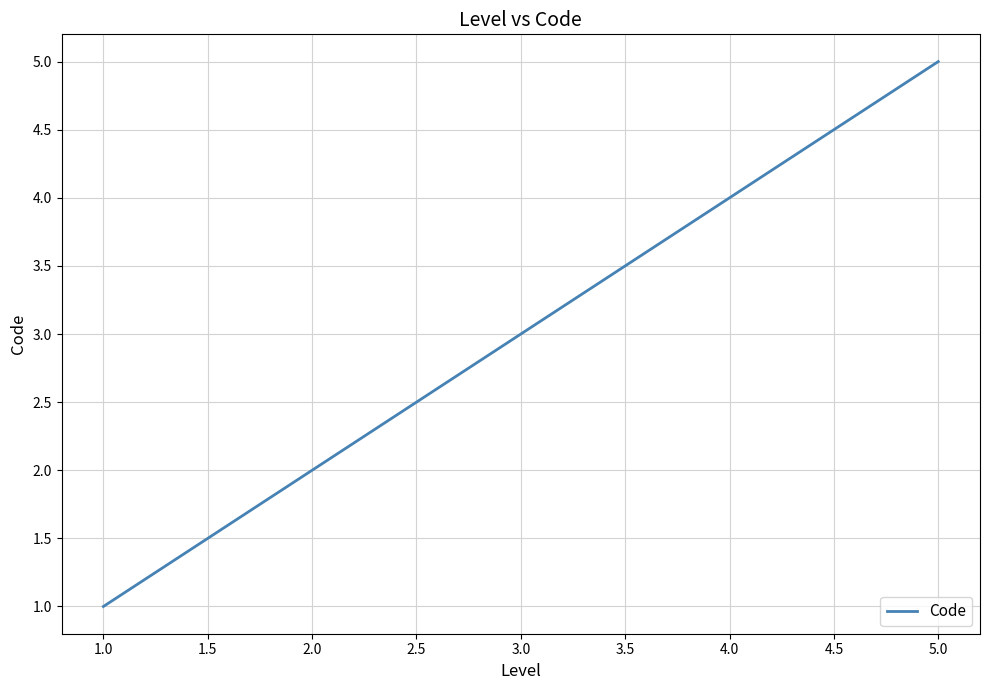

Approximately how many times larger is the value at 5.0 compared to 2.0?

2.5